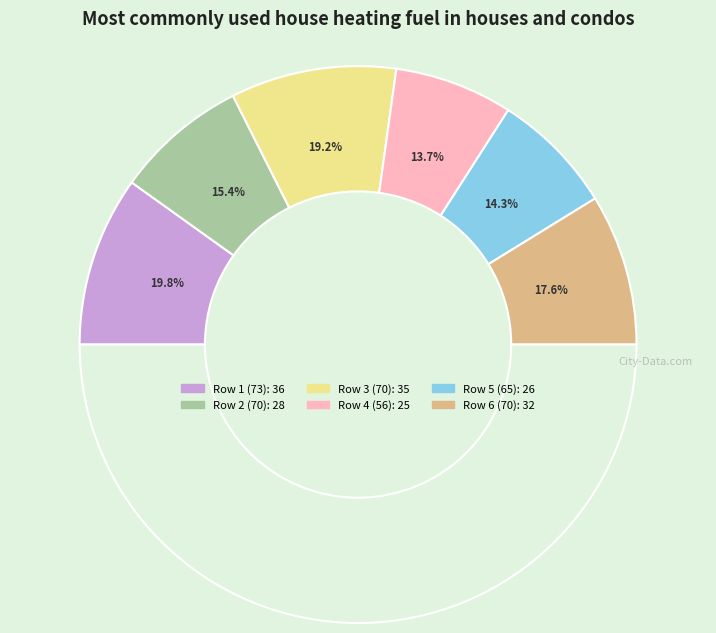

To the nearest percent, what is the difference between the 56 and 70 slice percentages?

4%